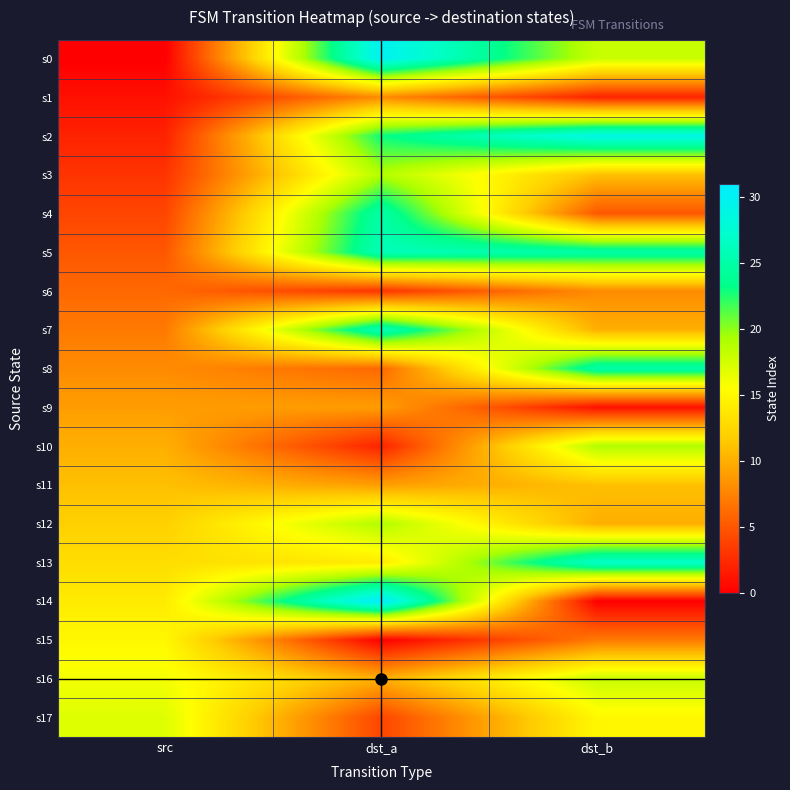

Count the number of categories in the chart.

3